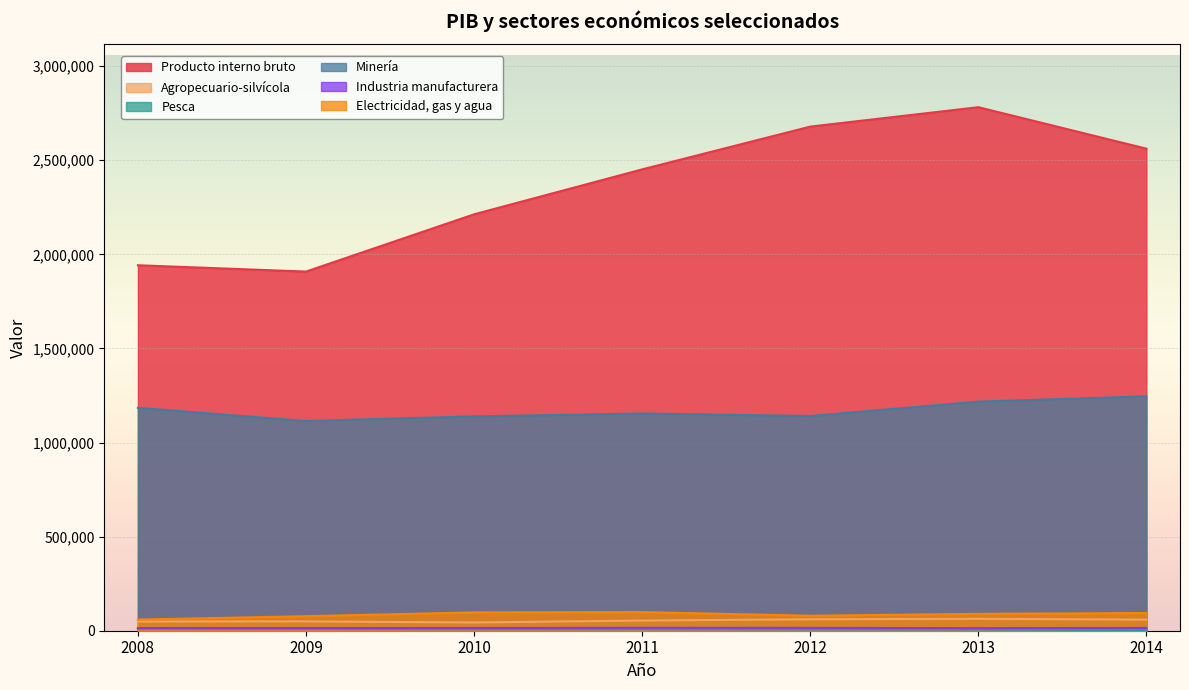

At which label does Pesca first exceed 7977?

2008